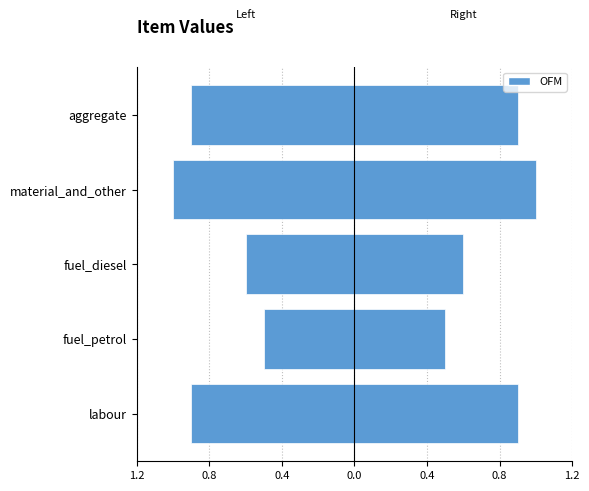

The value (left) series shows -0.5 at fuel_petrol. True or false?

True